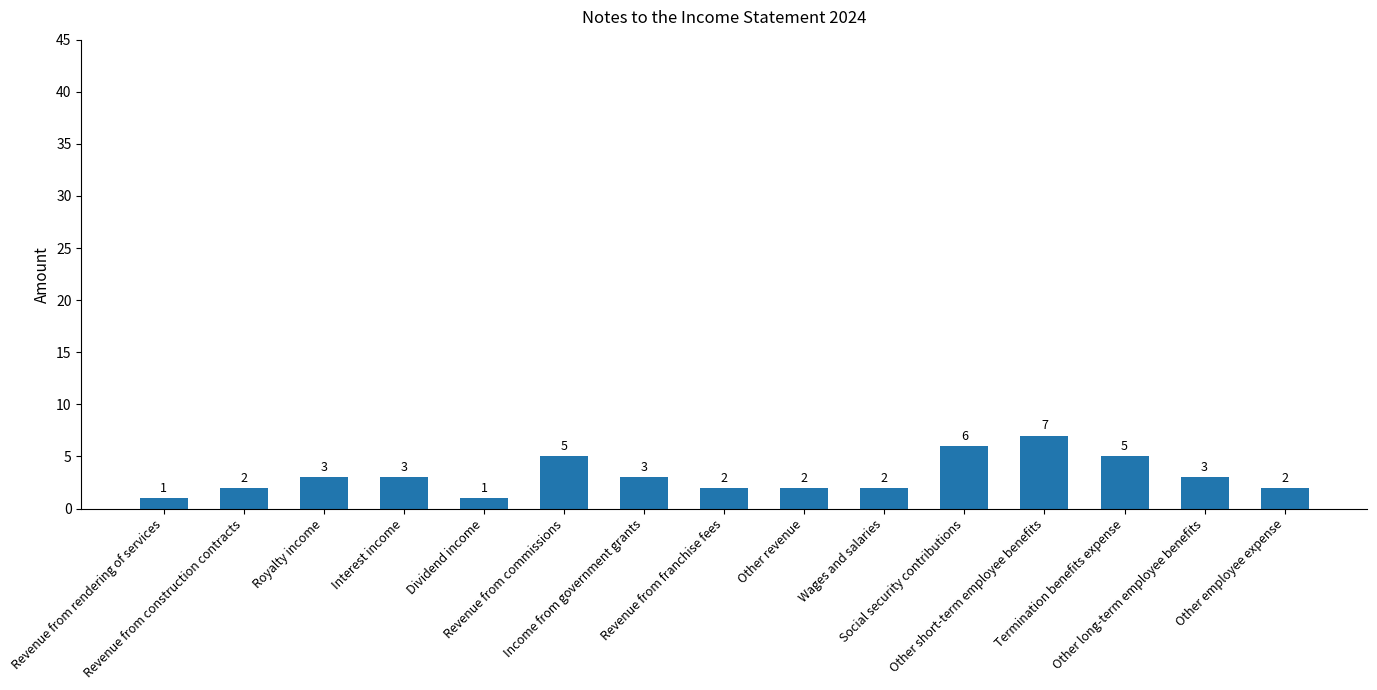

What is the difference between the second highest and minimum values?

5